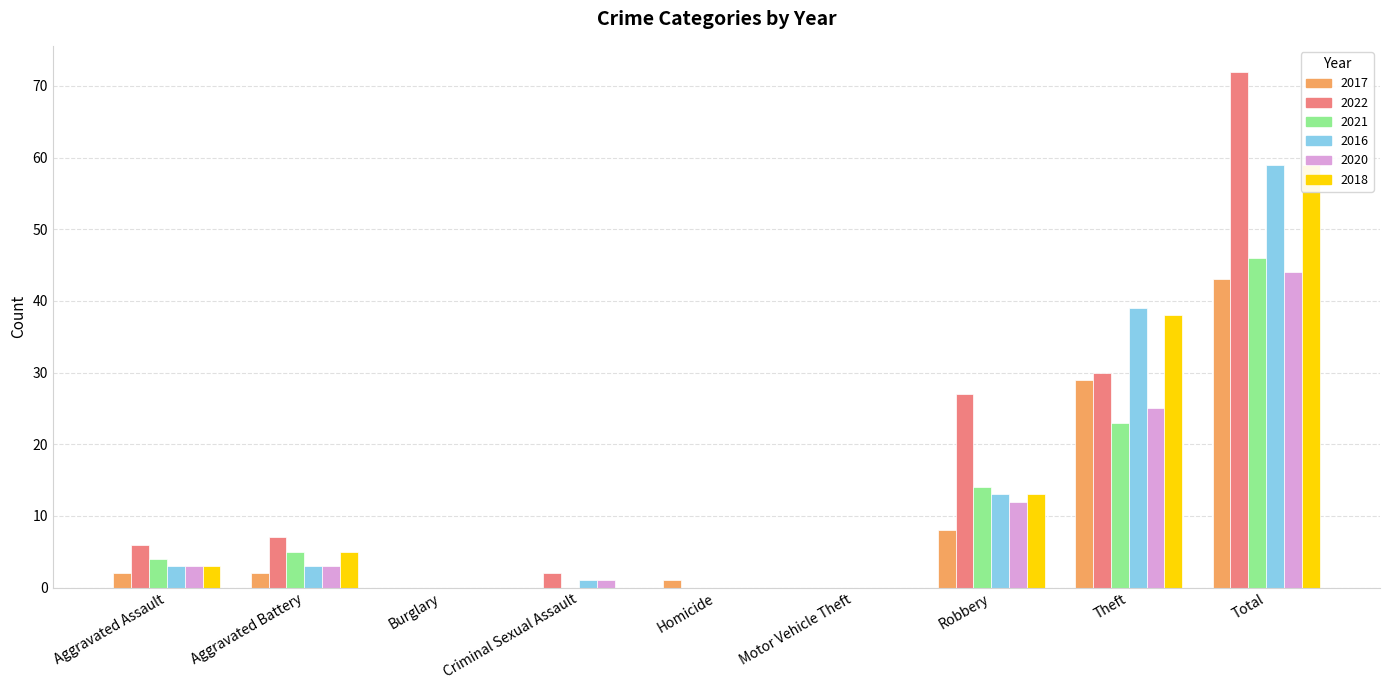

Which series has the widest spread of values?

2022